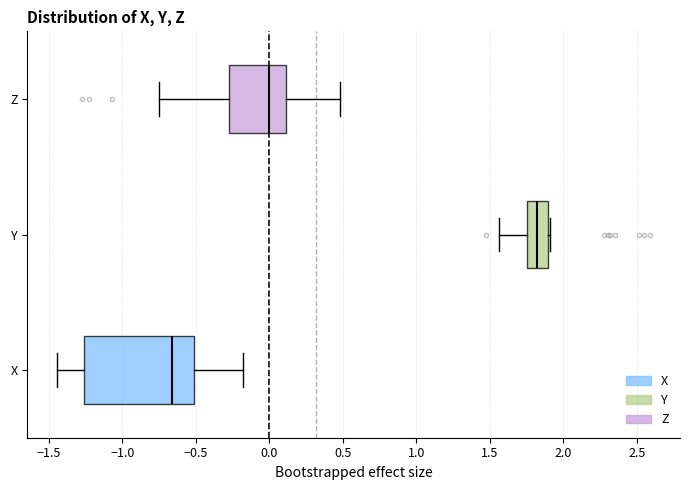

Comparing the boxes themselves (not the whiskers), which one is the widest?

X